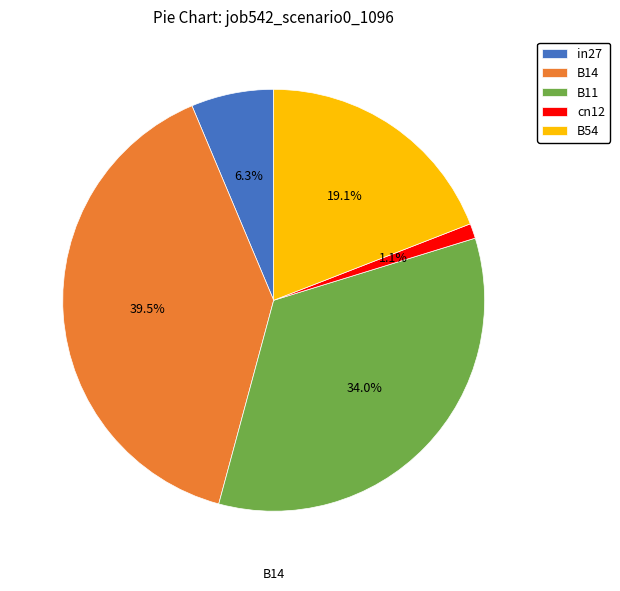

To the nearest percent, what percentage of the pie is in27?

6%